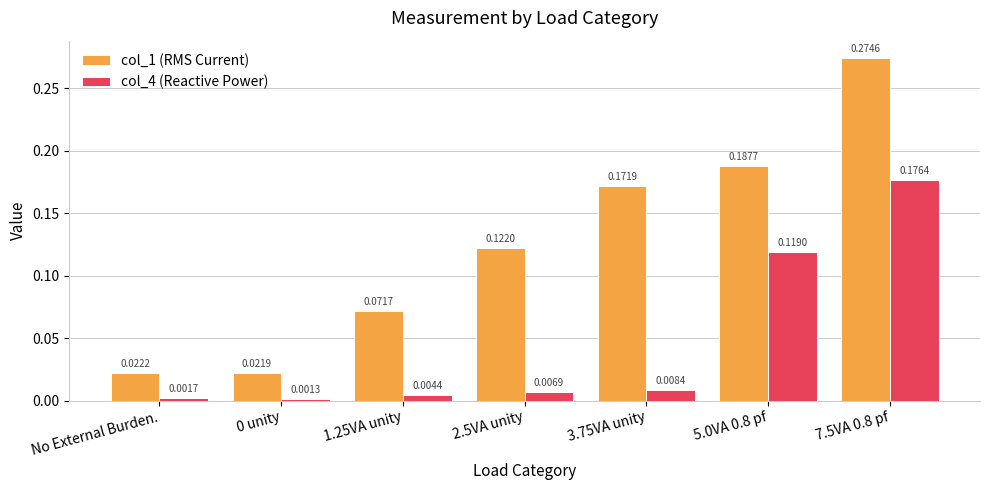

At which category is the sum across all series the highest?

7.5VA 0.8 pf